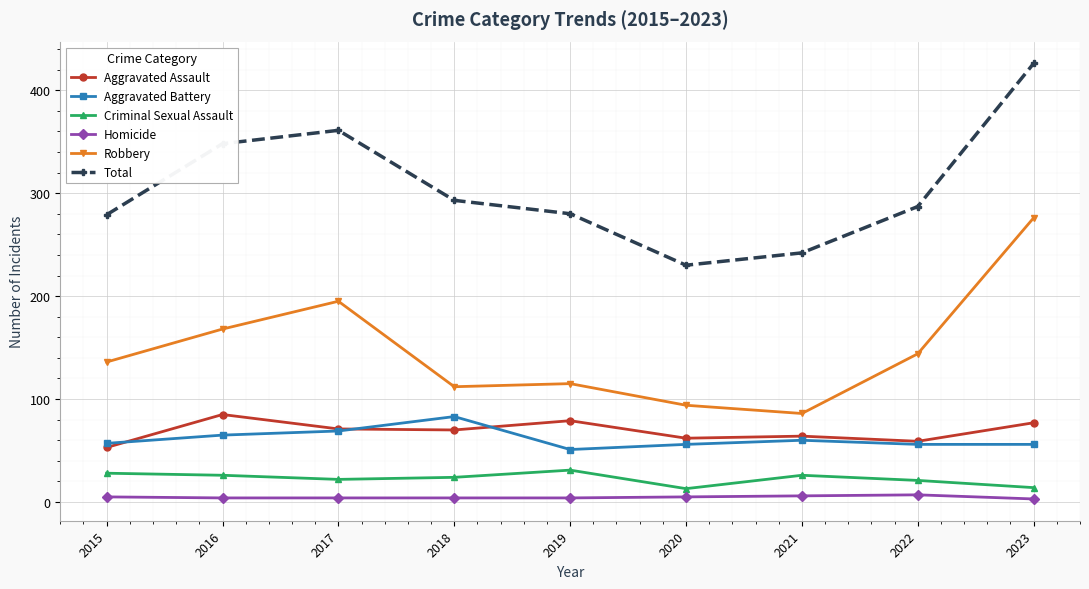

What is the minimum value for Total?

230